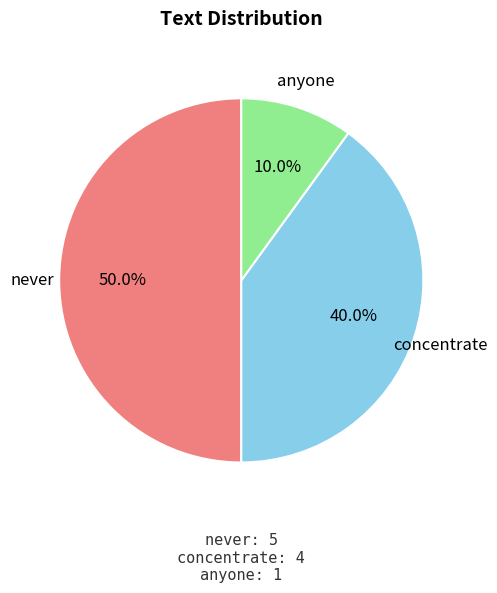

Which category has the smallest portion of the pie?

anyone